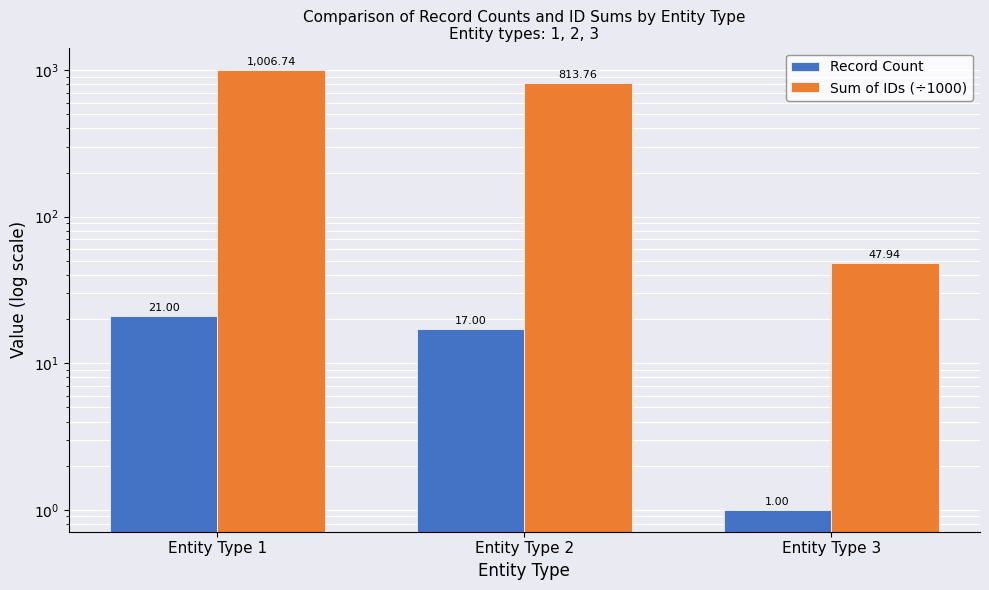

Which has a higher value, Entity Type 2 or Entity Type 3?

Entity Type 2